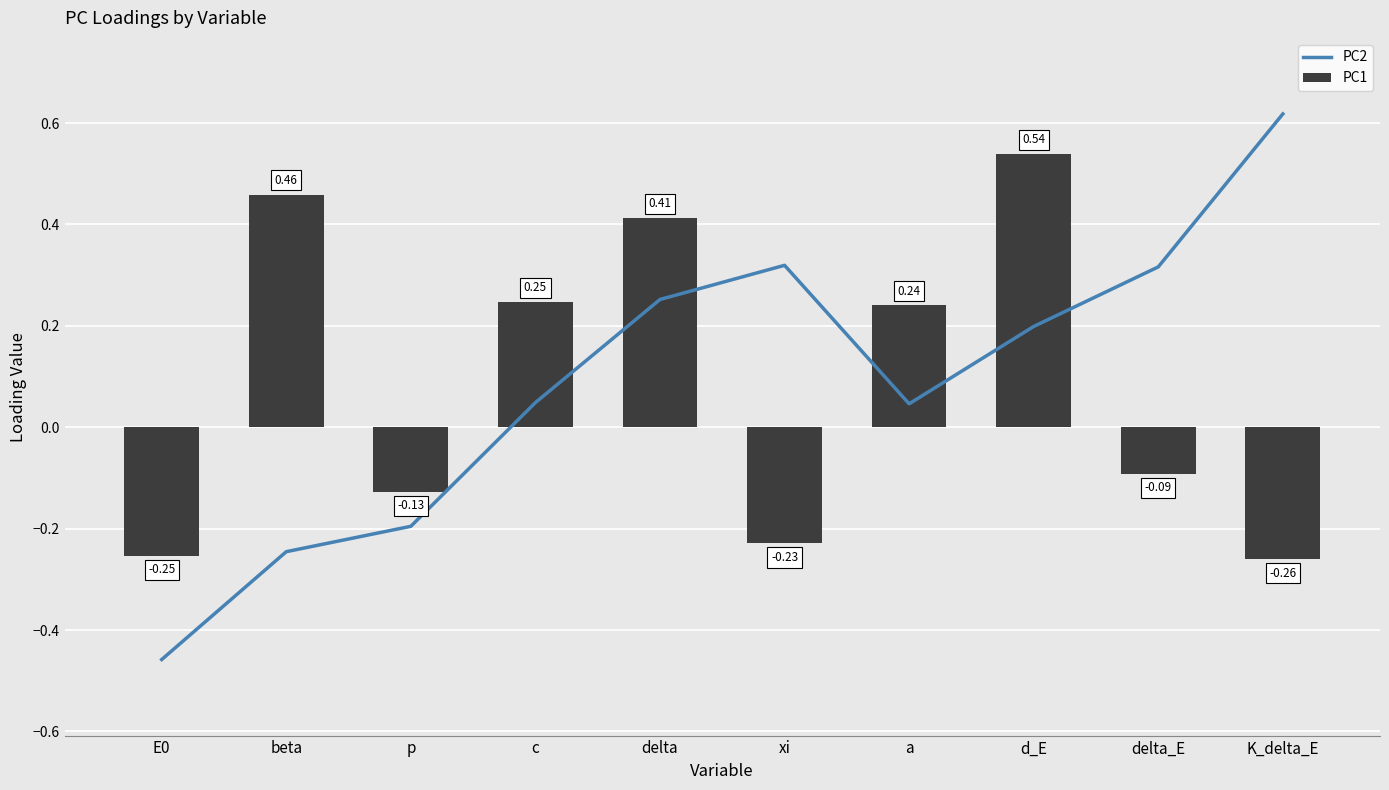

Count the PC1 values in the range 0 to 1.

5